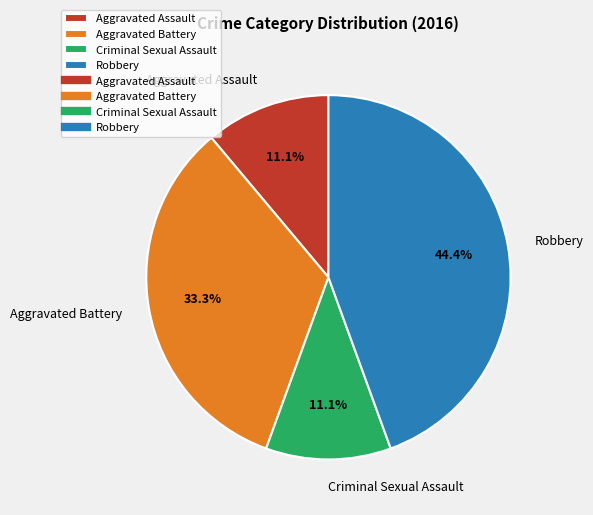

What percentage is the Robbery slice, to the nearest percent?

44%